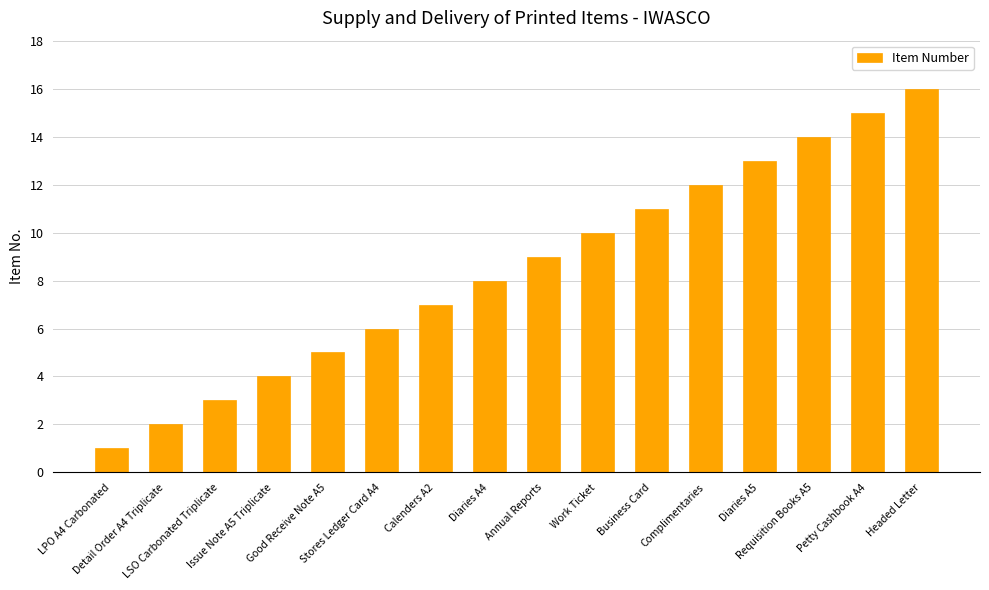

Reading right to left, transcribe all the data shown in this chart.

Headed Letter=16	Petty Cashbook A4=15	Requisition Books A5=14	Diaries A5=13	Complimentaries=12	Business Card=11	Work Ticket=10	Annual Reports=9	Diaries A4=8	Calenders A2=7	Stores Ledger Card A4=6	Good Receive Note A5=5	Issue Note A5 Triplicate=4	LSO Carbonated Triplicate=3	Detail Order A4 Triplicate=2	LPO A4 Carbonated=1